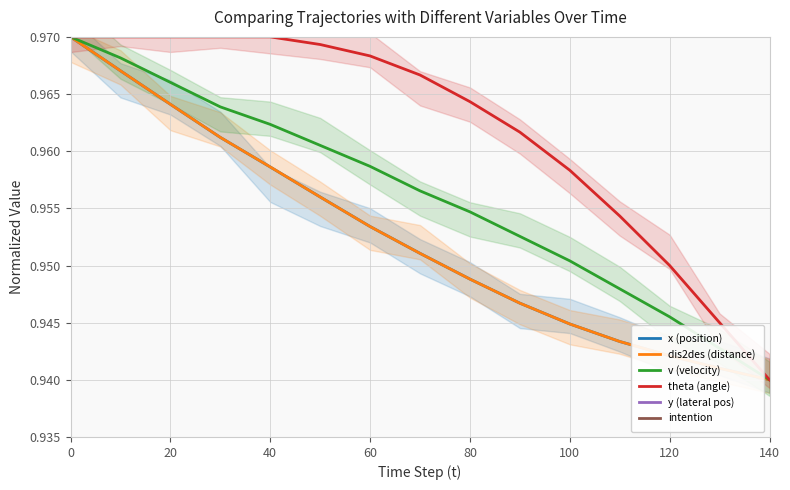

Reading left to right, what are all the values shown in this chart?

x (position): 1.0	1.0	1.0	1.0	1.0	1.0	1.0	1.0	0.9	0.9	0.9	0.9	0.9	0.9	0.9
dis2des (distance): 1.0	1.0	1.0	1.0	1.0	1.0	1.0	1.0	0.9	0.9	0.9	0.9	0.9	0.9	0.9
v (velocity): 1.0	1.0	1.0	1.0	1.0	1.0	1.0	1.0	1.0	1.0	1.0	0.9	0.9	0.9	0.9
theta (angle): 1.0	1.0	1.0	1.0	1.0	1.0	1.0	1.0	1.0	1.0	1.0	1.0	0.9	0.9	0.9
y (lateral pos): 0.5	0.5	0.5	0.5	0.5	0.5	0.5	0.5	0.5	0.5	0.5	0.5	0.5	0.5	0.5
intention: 0.5	0.5	0.5	0.5	0.5	0.5	0.5	0.5	0.5	0.5	0.5	0.5	0.5	0.5	0.5